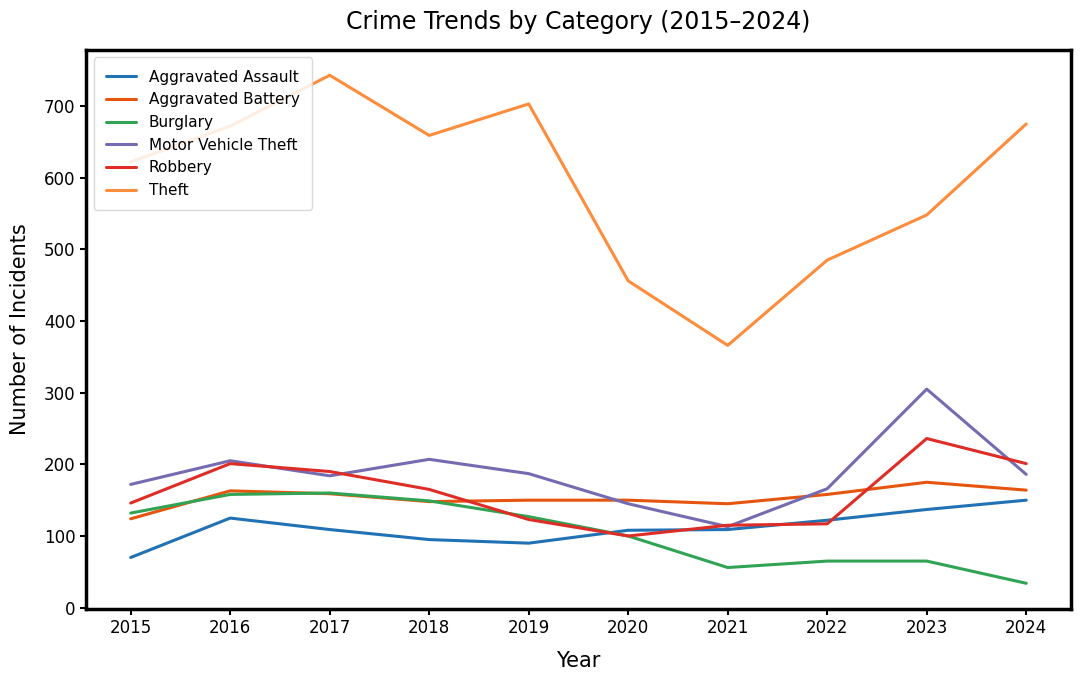

Read the Robbery value at 2024, to the nearest 10.

200